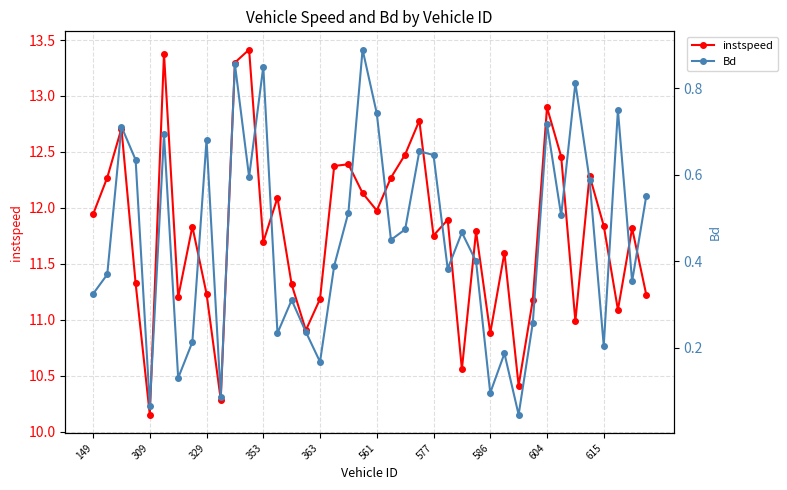

At 17, list the series in order from smallest to largest.

Bd, instspeed